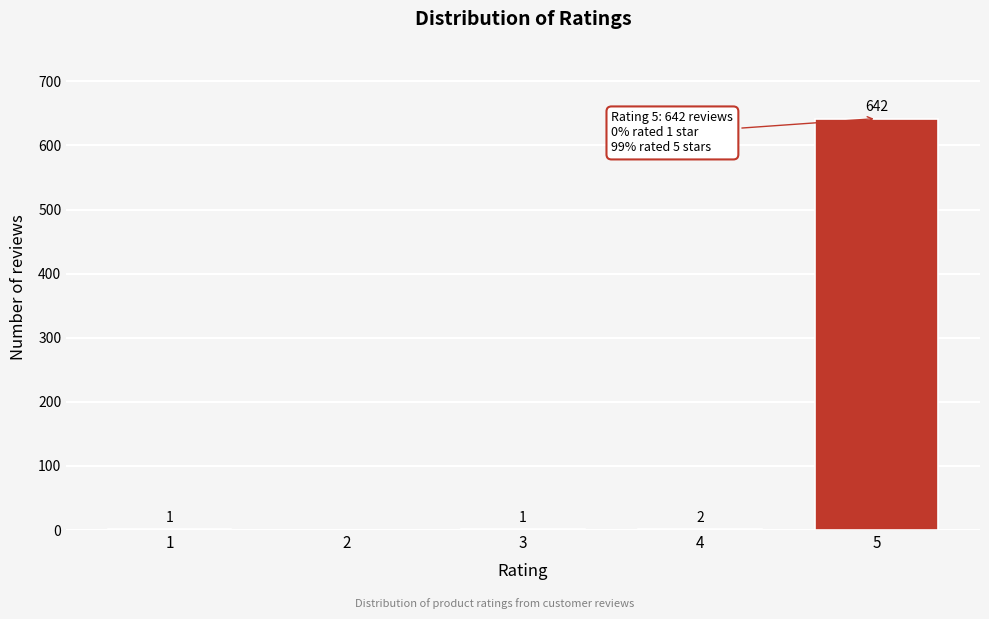

Reading left to right, transcribe all the data shown in this chart.

1=1	2=0	3=1	4=2	5=642